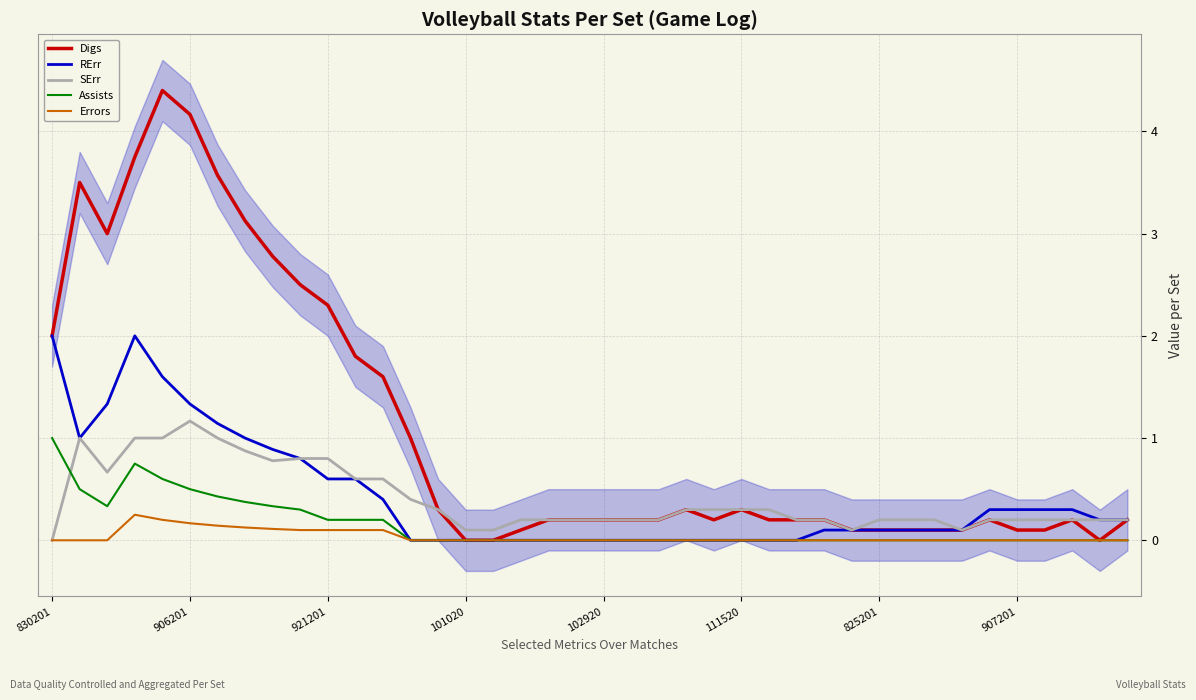

What is the total value across all series at 23?

0.6